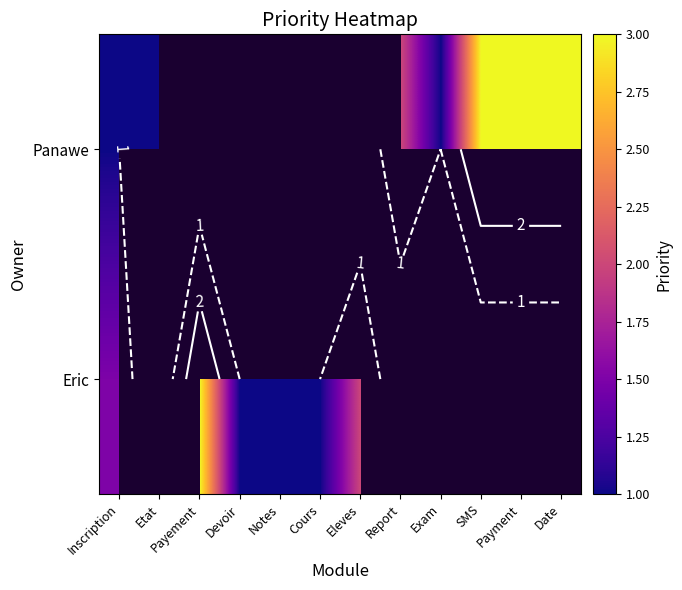

Count the number of categories in the chart.

12